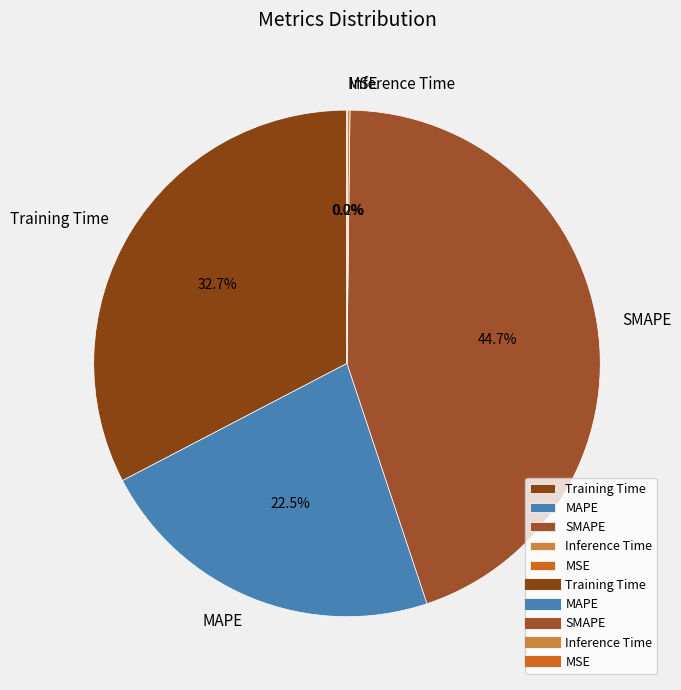

The MAPE slice represents 10% of the pie. True or false?

False